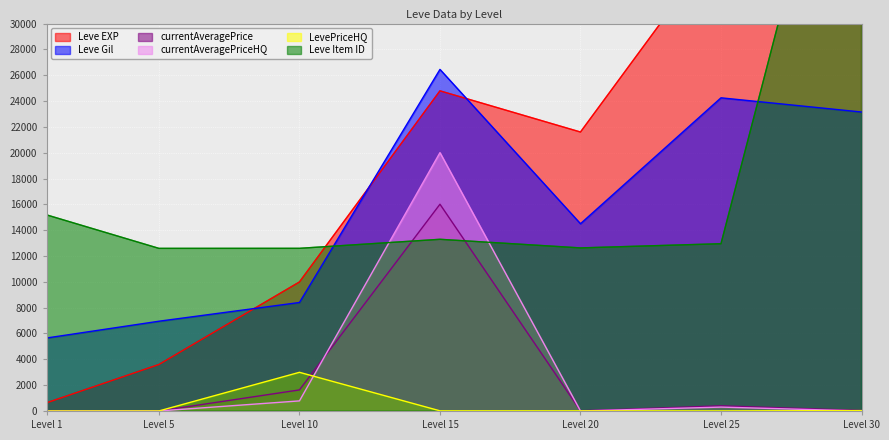

Reading right to left, extract all data points from this chart.

Leve EXP: 67730.0	36390.0	21600.0	24790.0	9990.0	3600.0	630.0
Leve Gil: 23150.0	24250.0	14500.0	26450.0	8400.0	6950.0	5650.0
currentAveragePrice: 40.0	400.0	13.8	16009.2	1630.6	2.0	0.1
currentAveragePriceHQ: 0.0	300.0	0.0	20004.0	780.2	0.0	0.1
LevePriceHQ: 30.0	6.7	10.4	11.2	2994.0	1.5	0.1
Leve Item ID: 54792.0	12951.0	12627.0	13293.0	12594.0	12591.0	15186.0